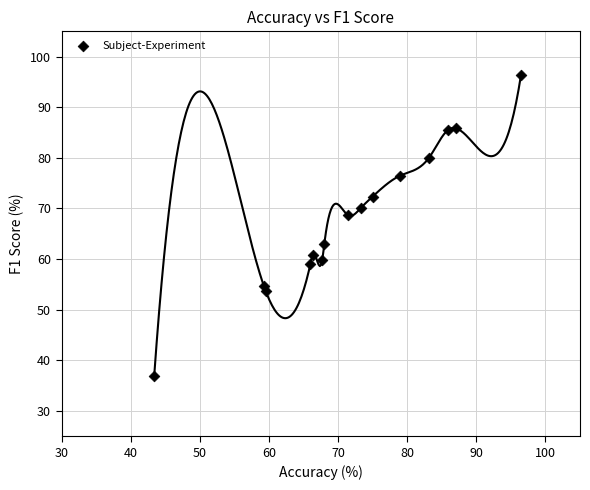

What is the range of X values (max minus min)?

53.1